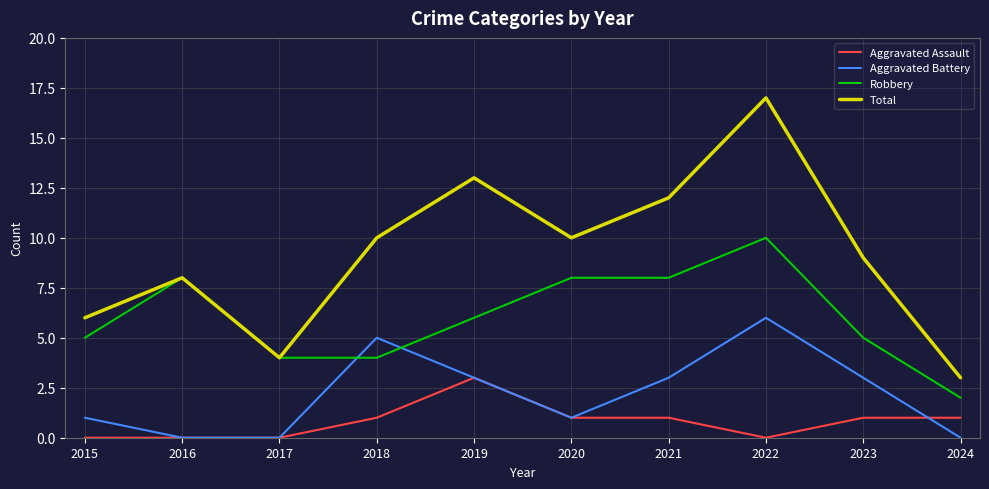

Which category has the highest value across all series?

2022